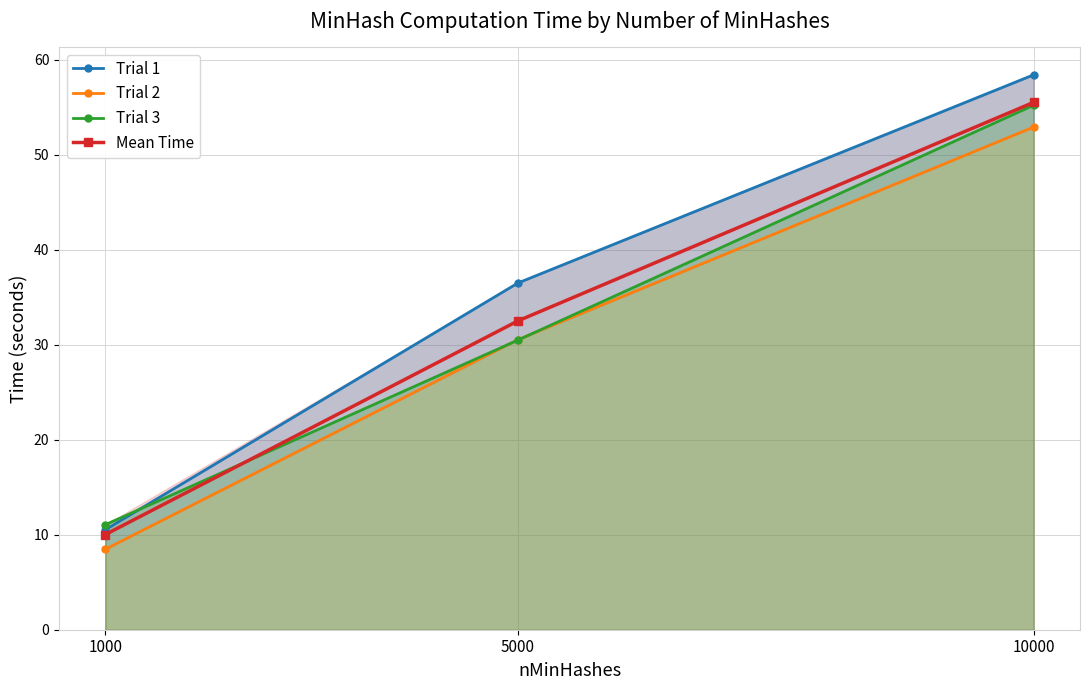

True or false: Trial 2 has a value of 45.0 at 5000.

False